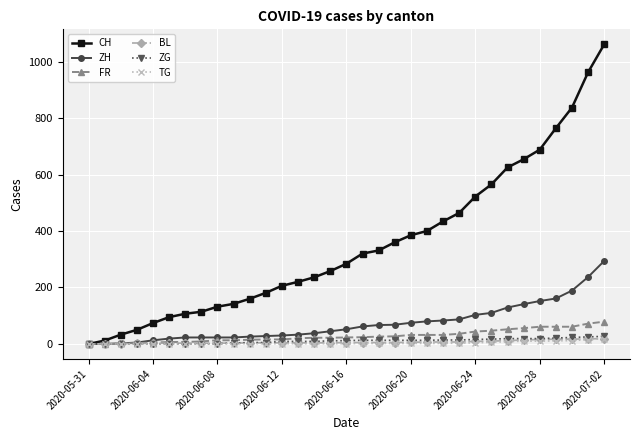

Is this an area chart (filled region under the line)?

No